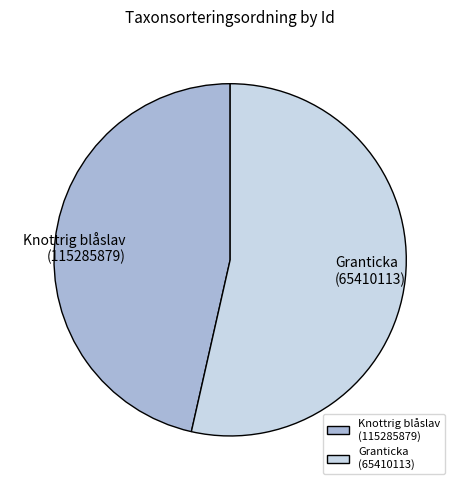

Which slice is the smallest?

Knottrig blåslav (115285879)